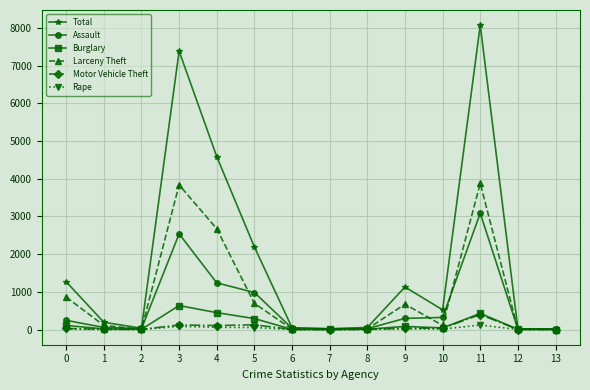

How many lines are shown in the chart?

6